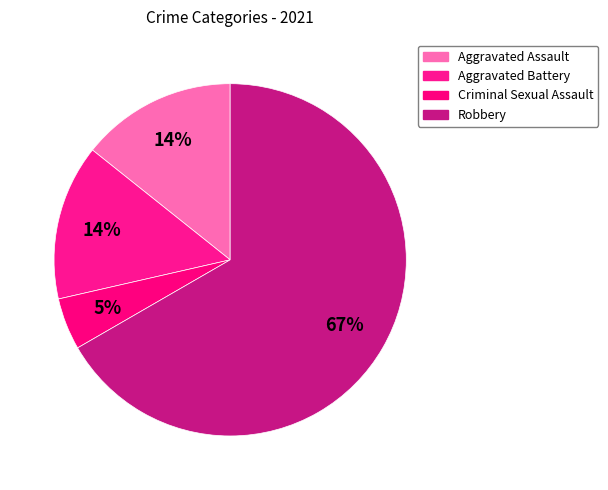

To the nearest percent, what percentage of the pie is Criminal Sexual Assault?

5%